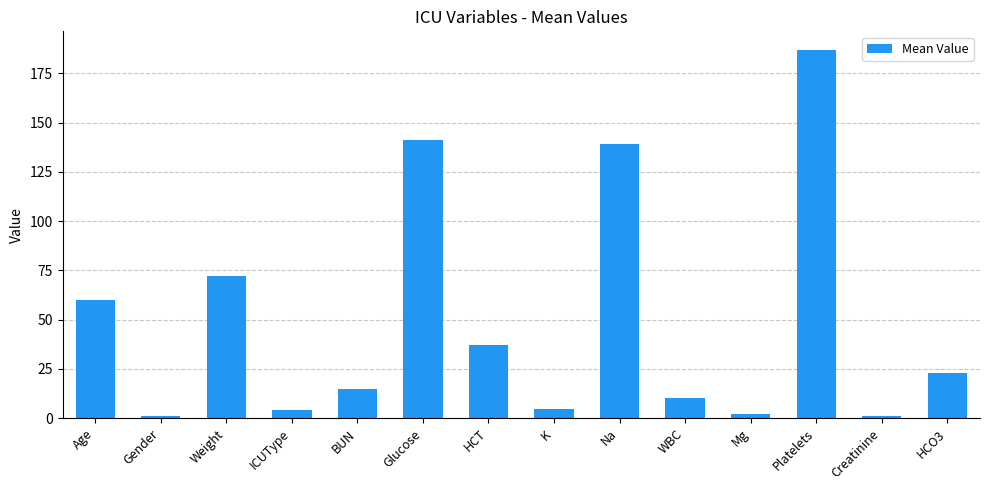

The chart shows a value of 37.1 at HCT. True or false?

True